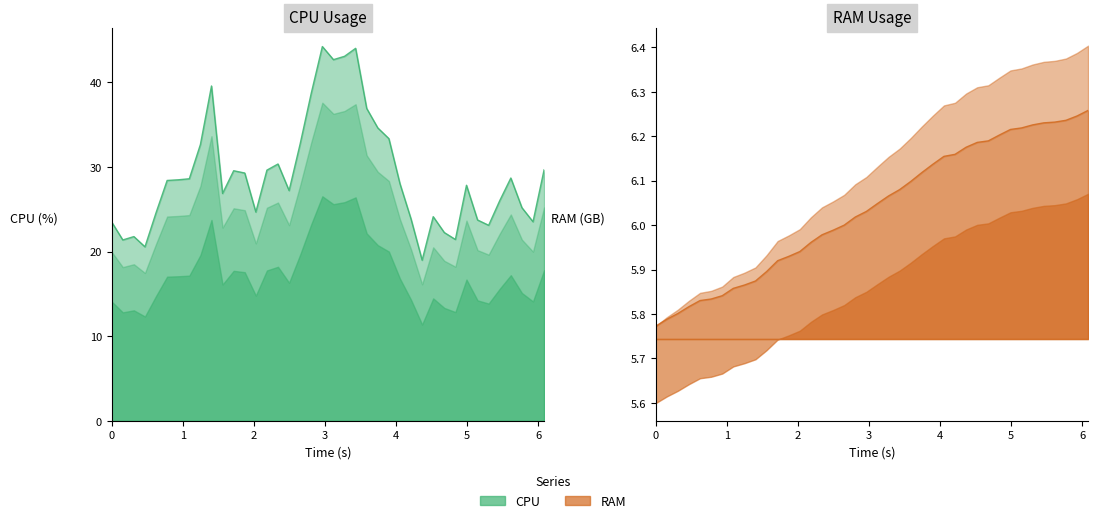

What is the difference between the maximum and minimum values?

0.5